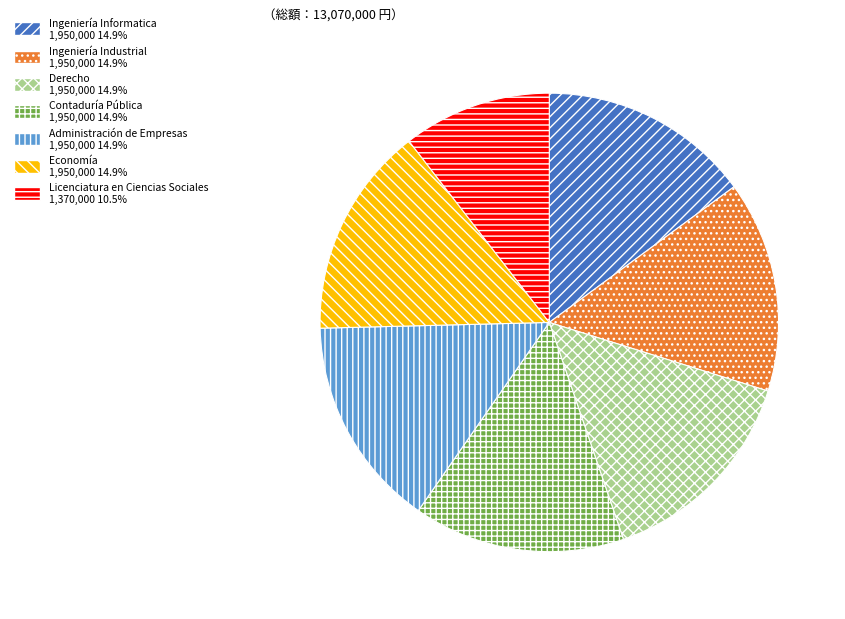

Count the number of slices in the pie.

7